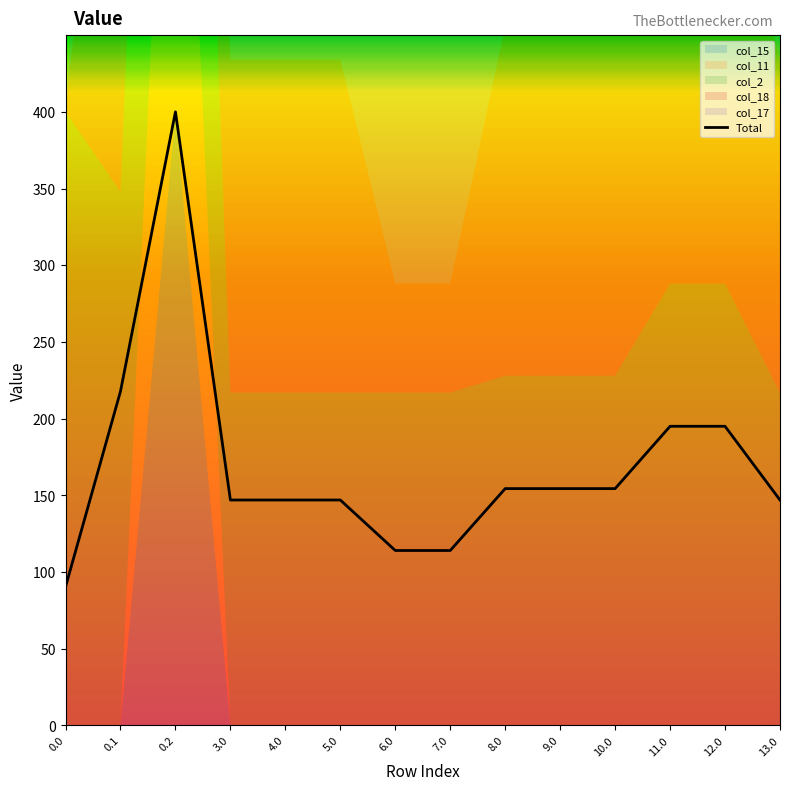

True or false: the data has more than 0 interior local peaks.

True